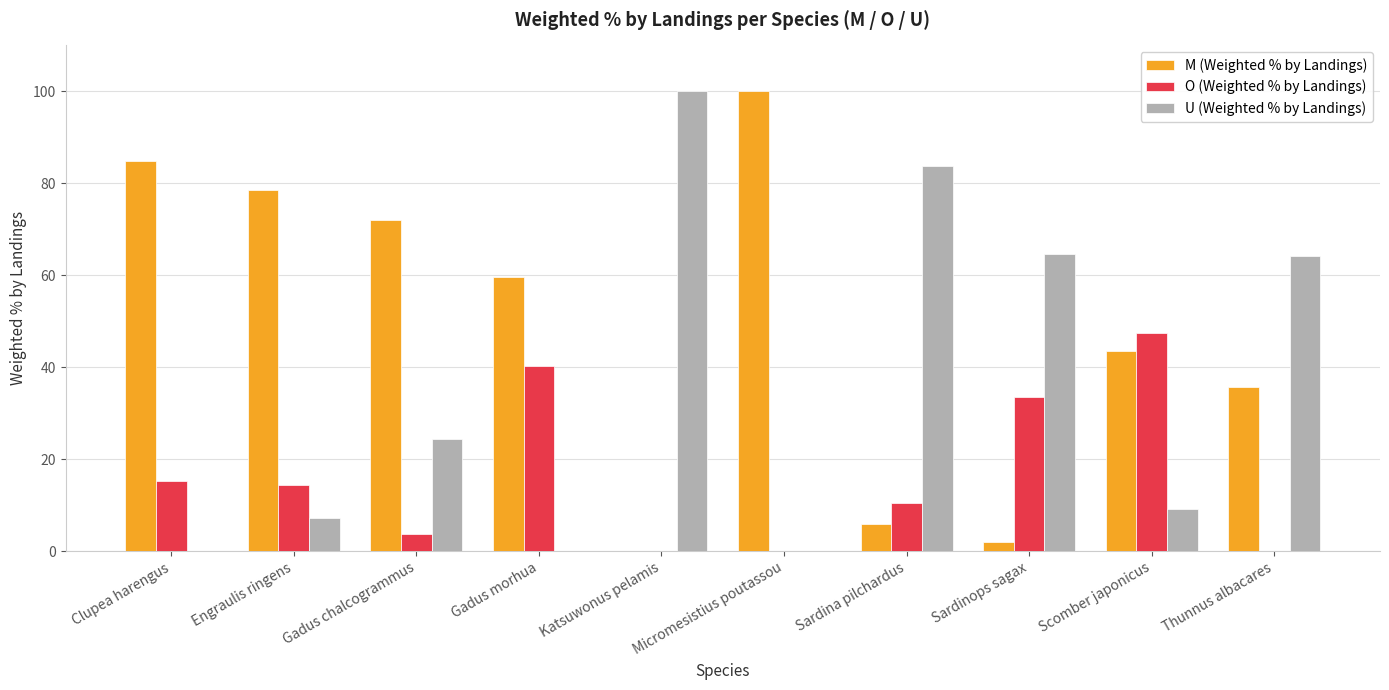

Which series has the largest total across all categories?

M (Weighted % by Landings)